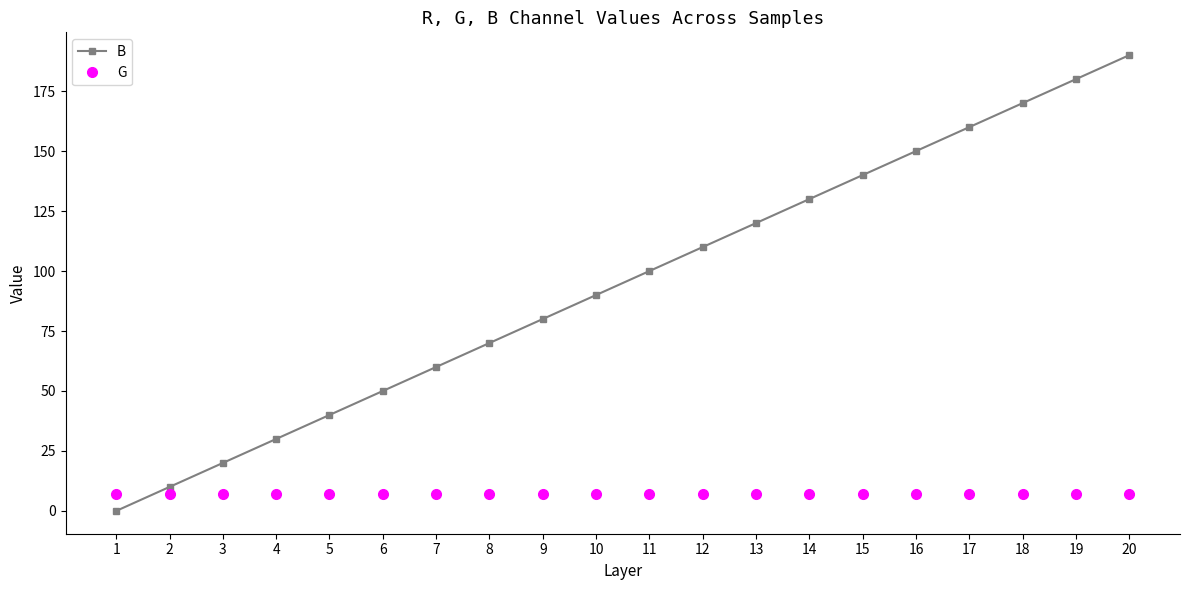

Which series changed the most between 3 and 17?

B